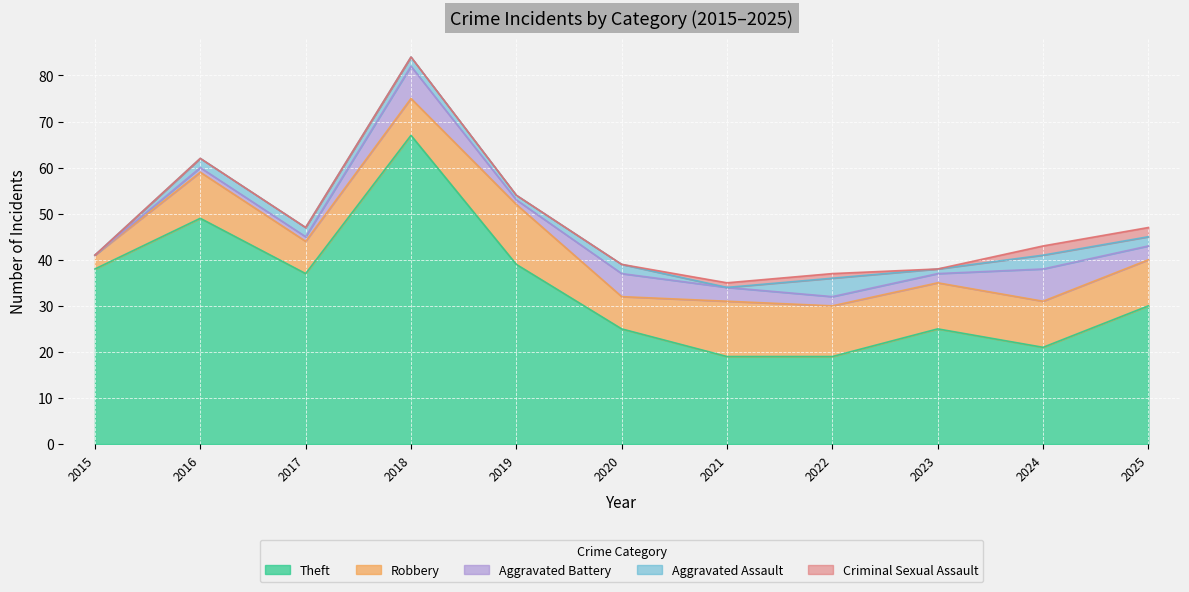

Rank the categories by Aggravated Battery value from highest to lowest.

2018, 2024, 2020, 2021, 2025, 2022, 2023, 2016, 2017, 2019, 2015